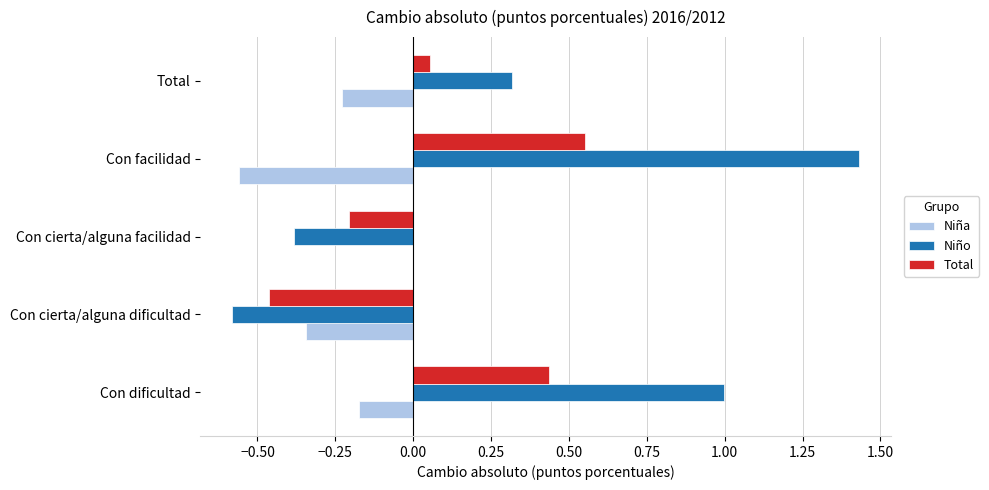

Which series has the largest total across all categories?

Niño